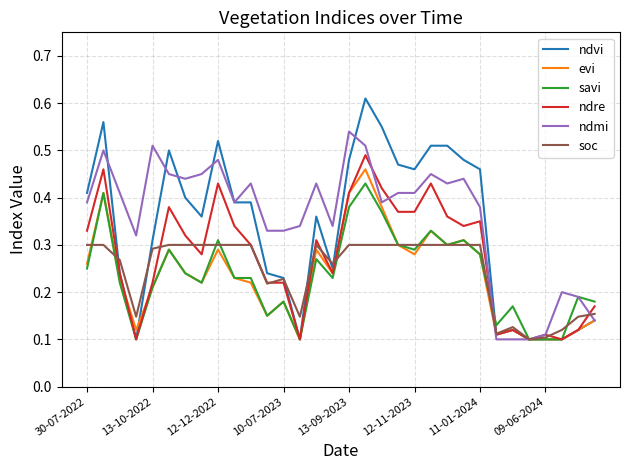

Which series has the widest spread of values?

ndvi